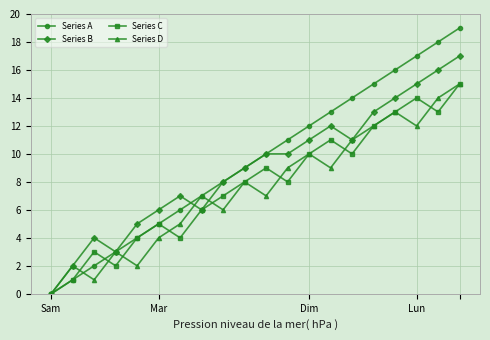

True or false: Series A has more than 2 points higher than both neighbors.

False